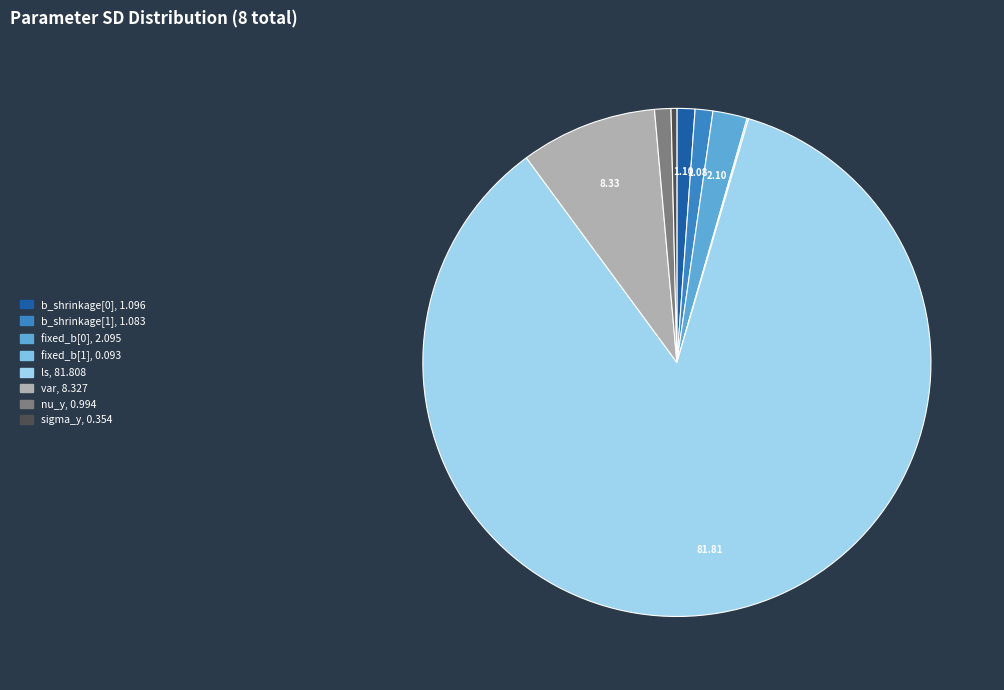

What is the ratio of the value at nu_y to the value at b_shrinkage[1]?

0.9